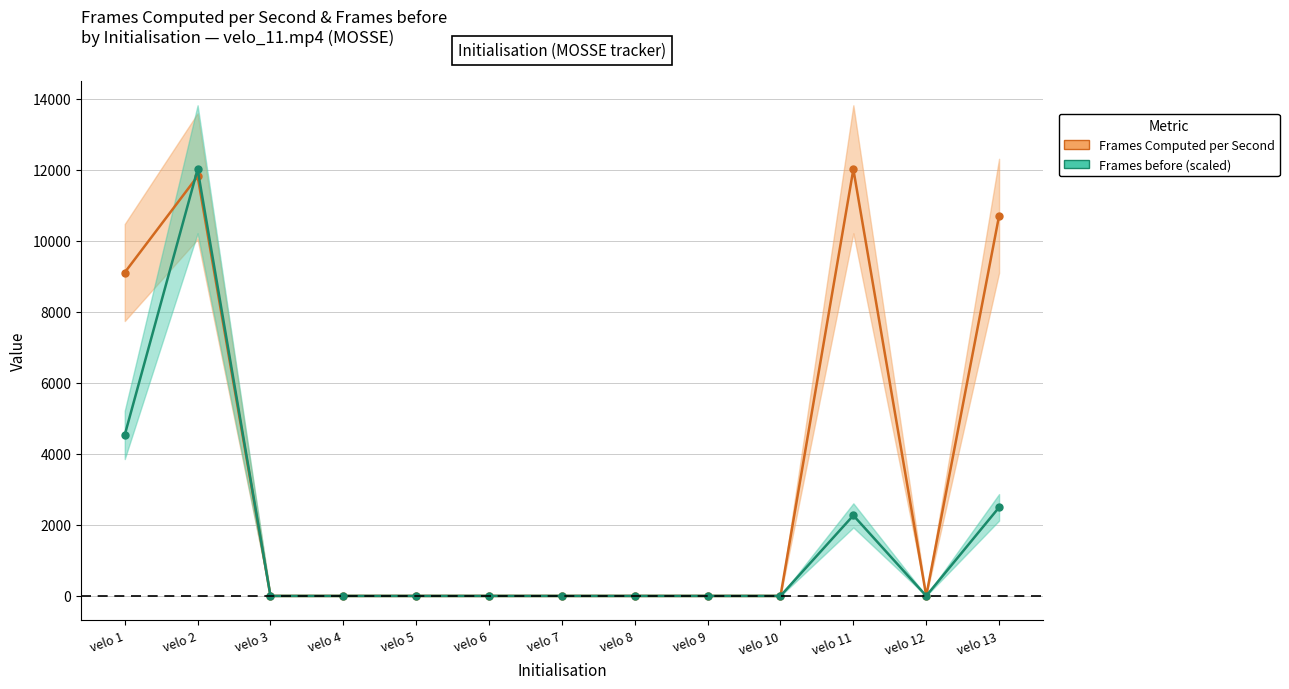

True or false: Frames before (scaled) has more than 2 interior local peaks.

False